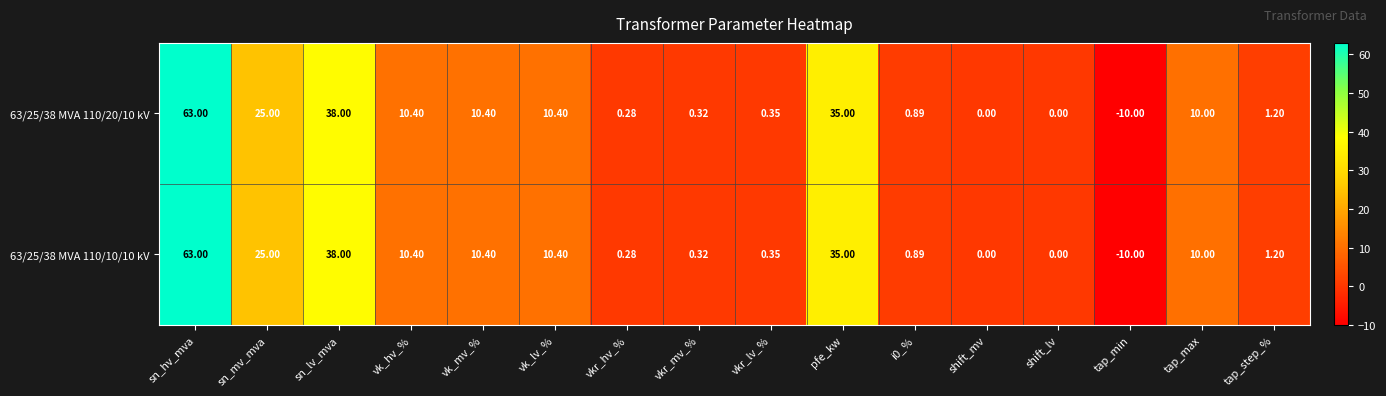

Which category has the lowest value in the 63/25/38 MVA 110/20/10 kV series?

tap_min